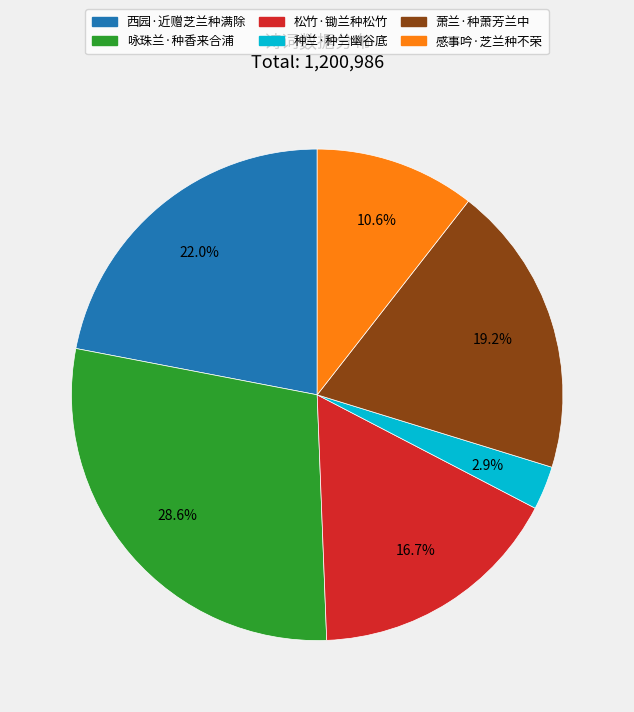

Does any single category account for the majority?

No